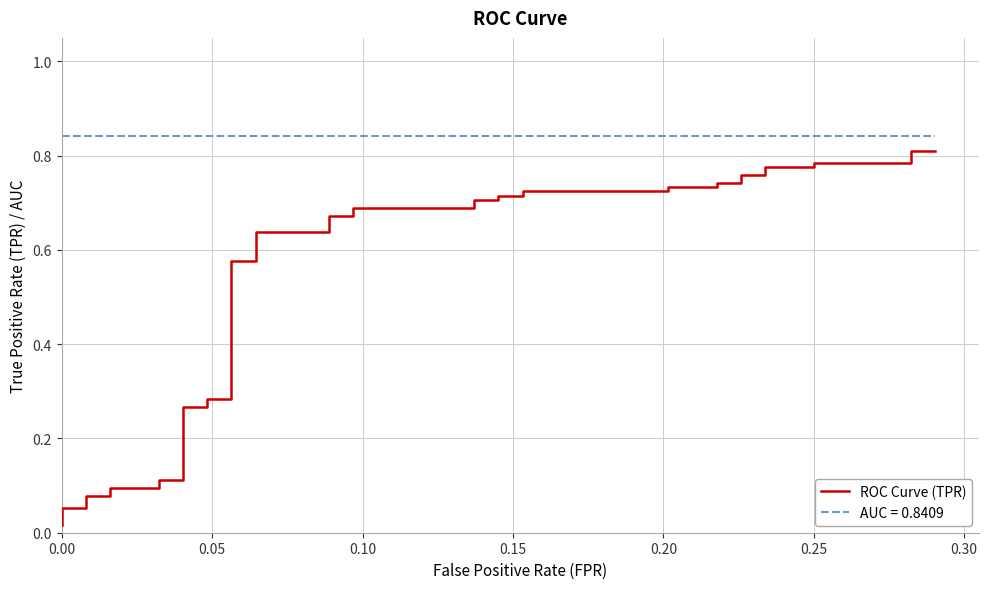

True or false: the data has more than 2 interior local peaks.

False